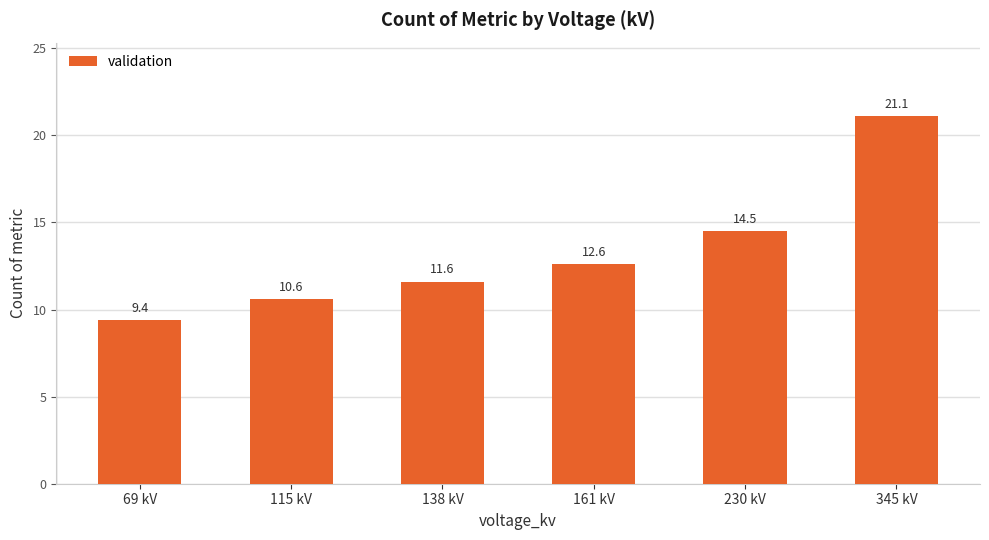

Which category has the lowest value across all series?

69 kV